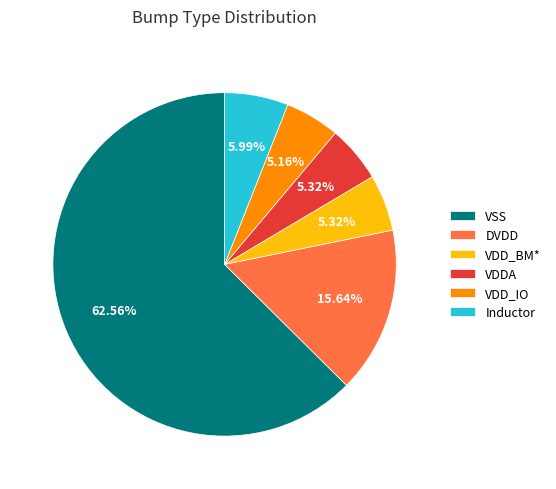

To the nearest percent, what percentage of the pie is Inductor?

6%